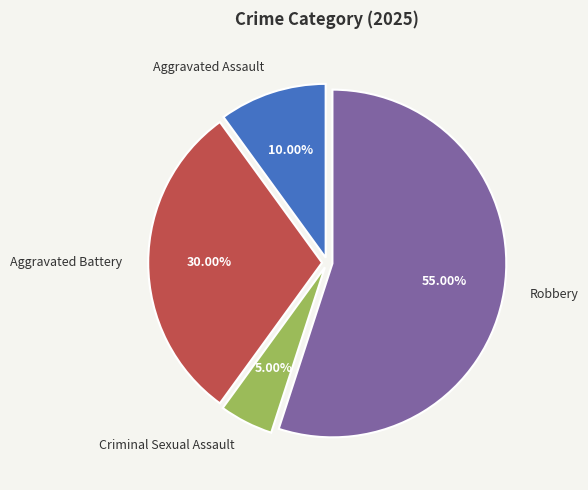

Is it true that Aggravated Battery is 35% of the pie?

False